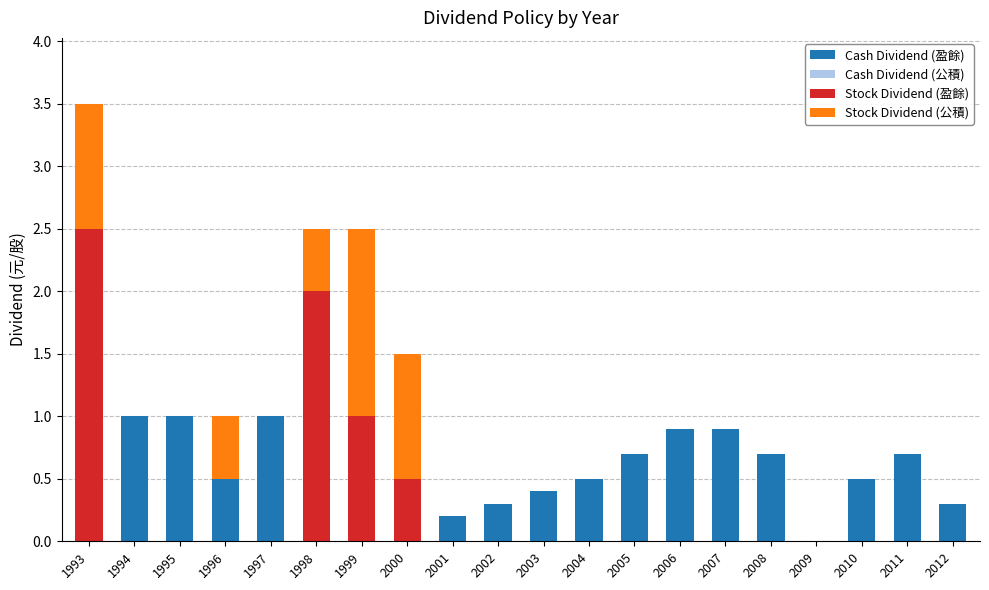

What is the approximate value of Cash Dividend (盈餘) at 2004?

0.5